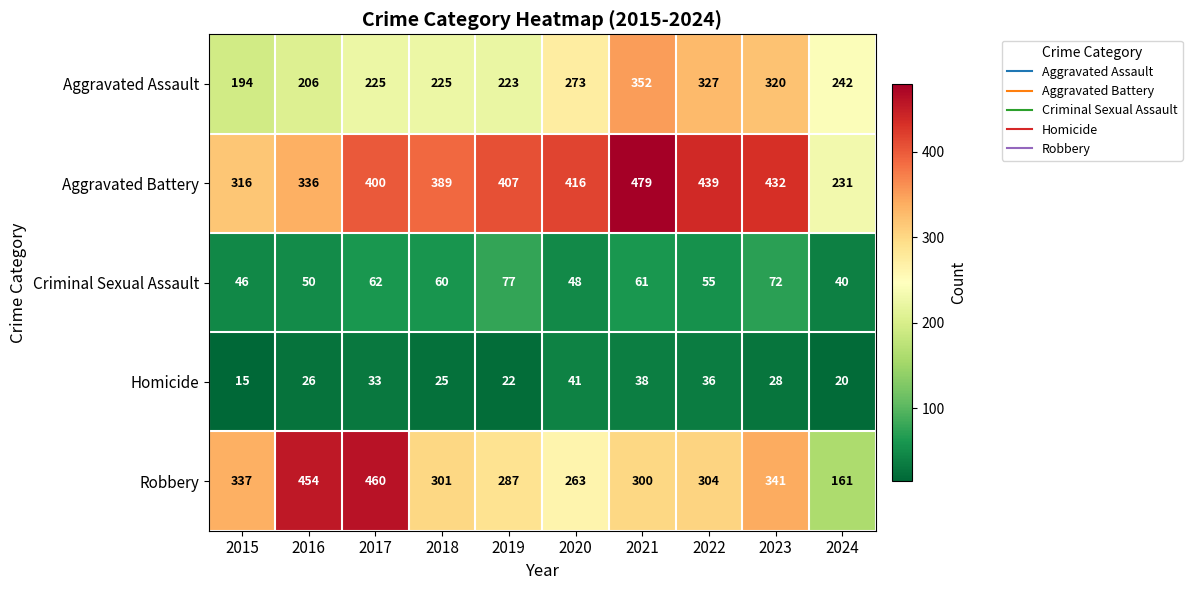

What is the sum of the Aggravated Assault values at 2020 and 2019?

496